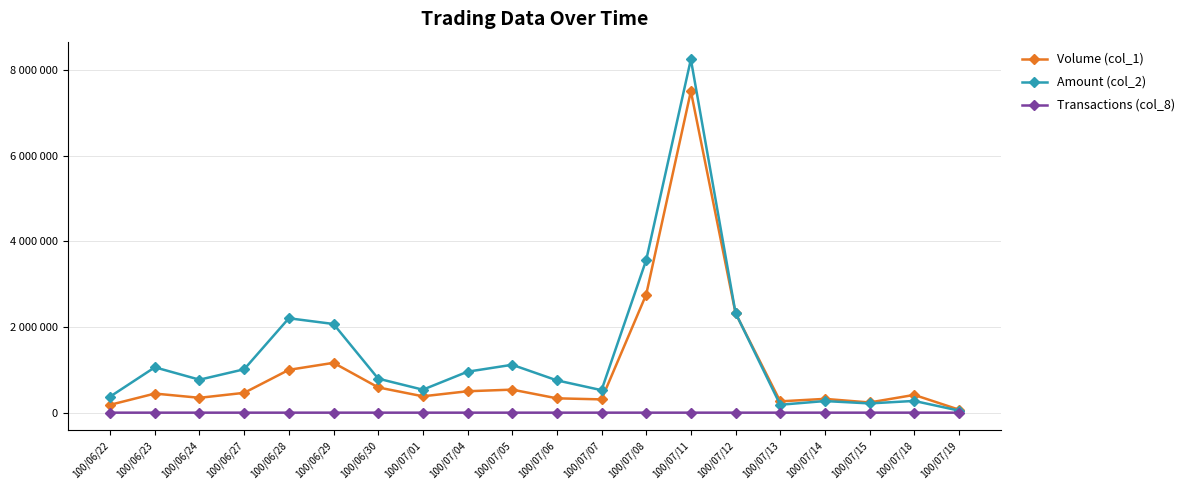

What are all the series names shown in the legend?

Volume (col_1), Amount (col_2), Transactions (col_8)